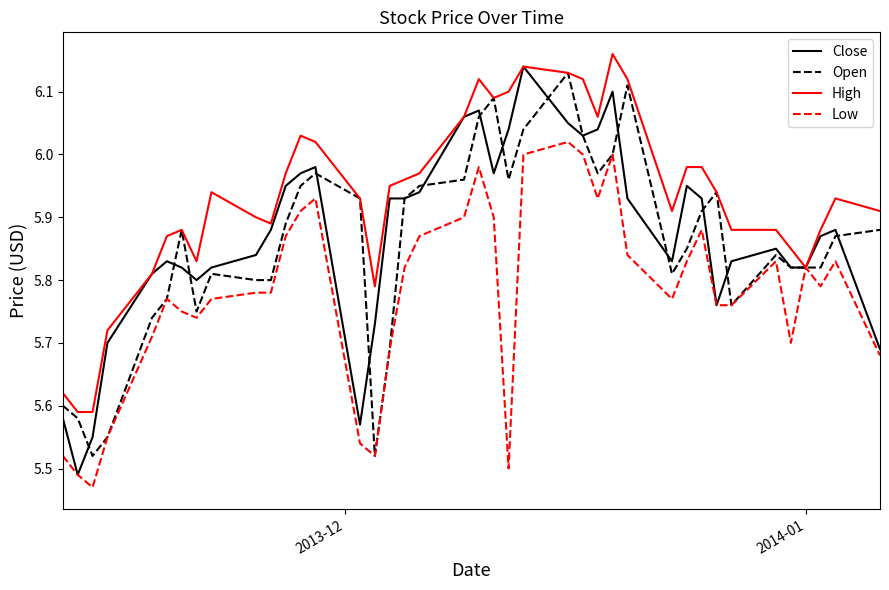

Which series has the largest total across all categories?

High